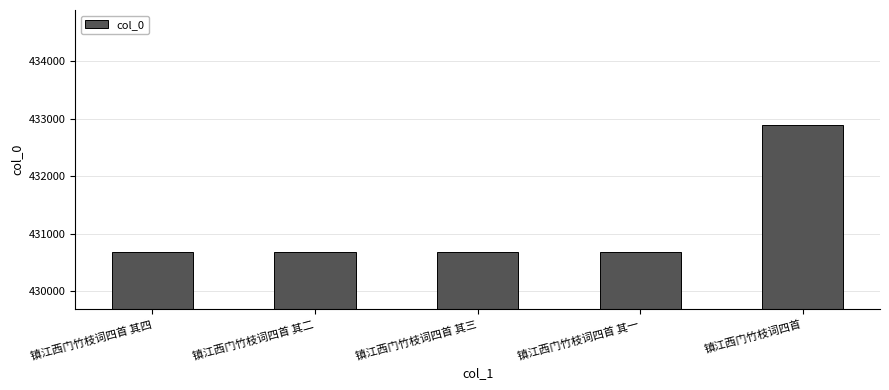

The chart shows a value of 430683 at 镇江西门竹枝词四首 其三. True or false?

True